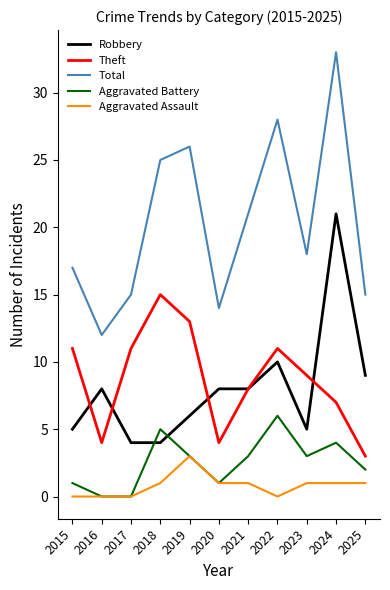

What are all the series names shown in the legend?

Robbery, Theft, Total, Aggravated Battery, Aggravated Assault